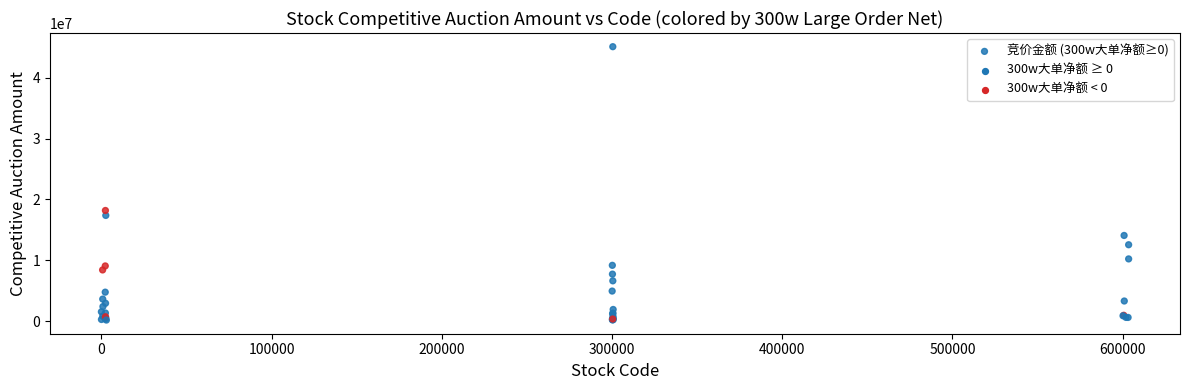

What Y value in the scatter plot is closest to 22641755?

18183769